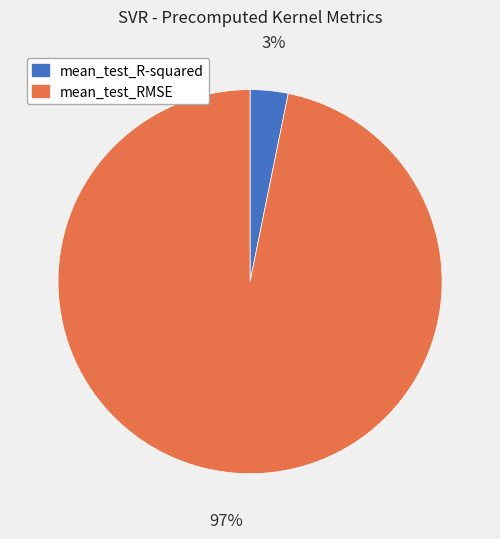

Which slice is the smallest?

mean_test_R-squared